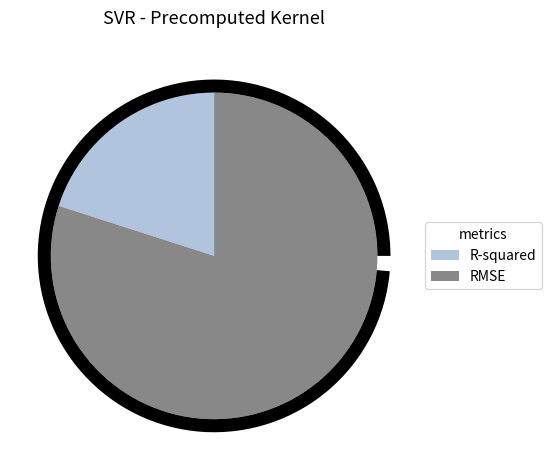

What percentage do RMSE and R-squared together represent?

100.0%